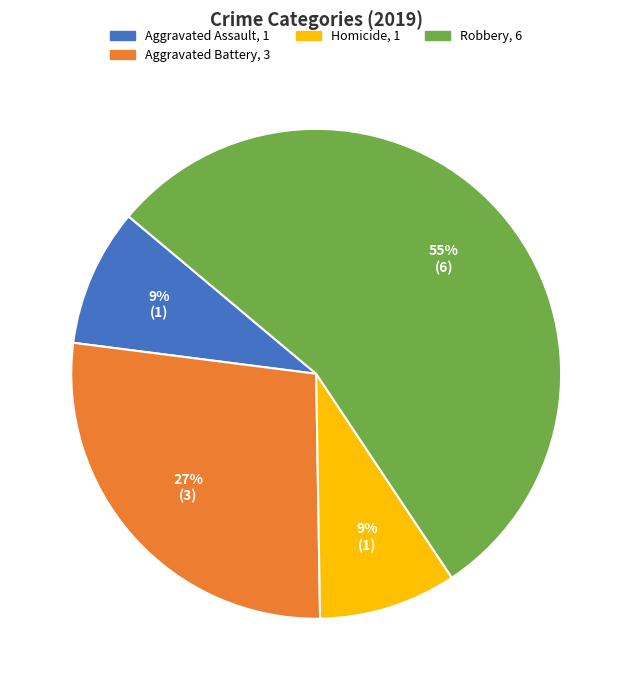

Is there a majority slice in this chart?

Yes